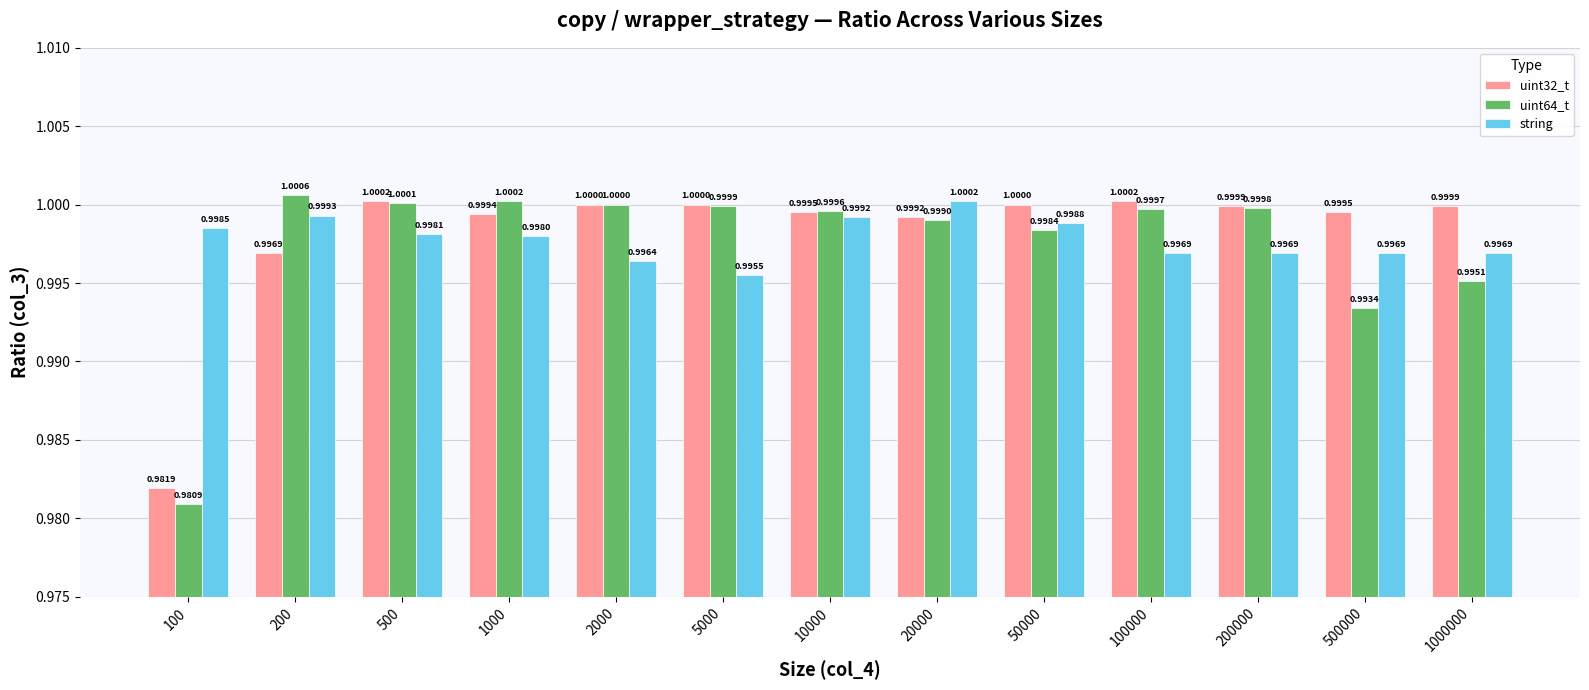

Which series has the largest total across all categories?

uint32_t